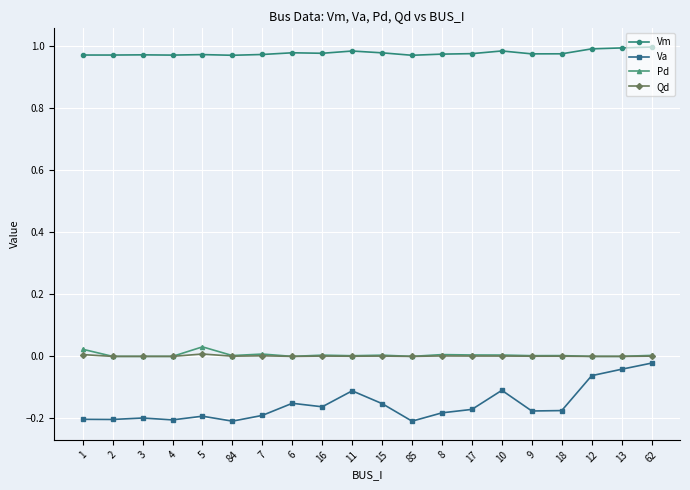

True or false: Pd and Va intersect in this chart.

False